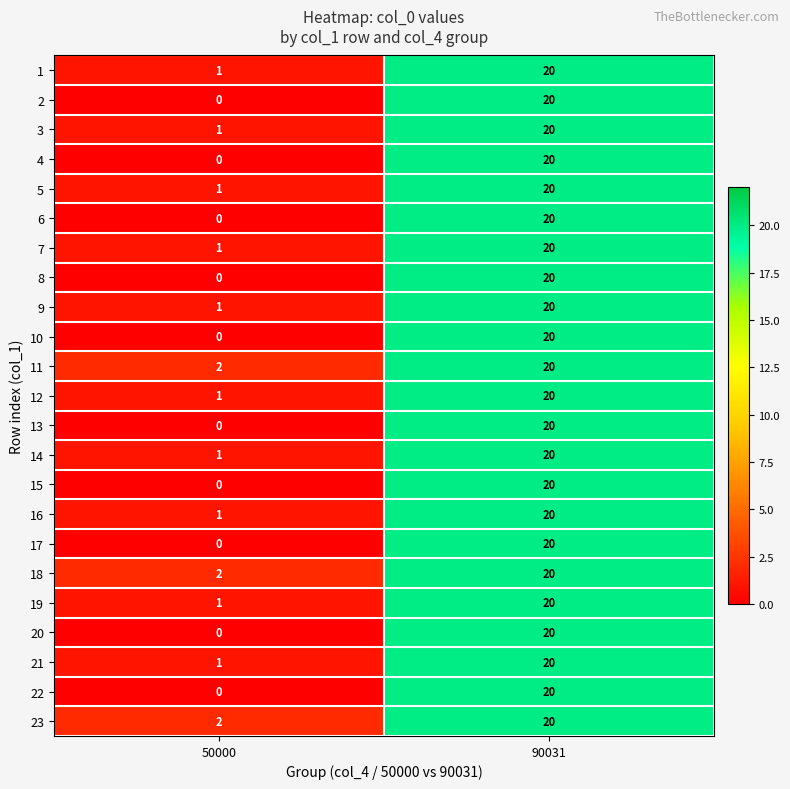

Which category has the highest value across all series?

90031